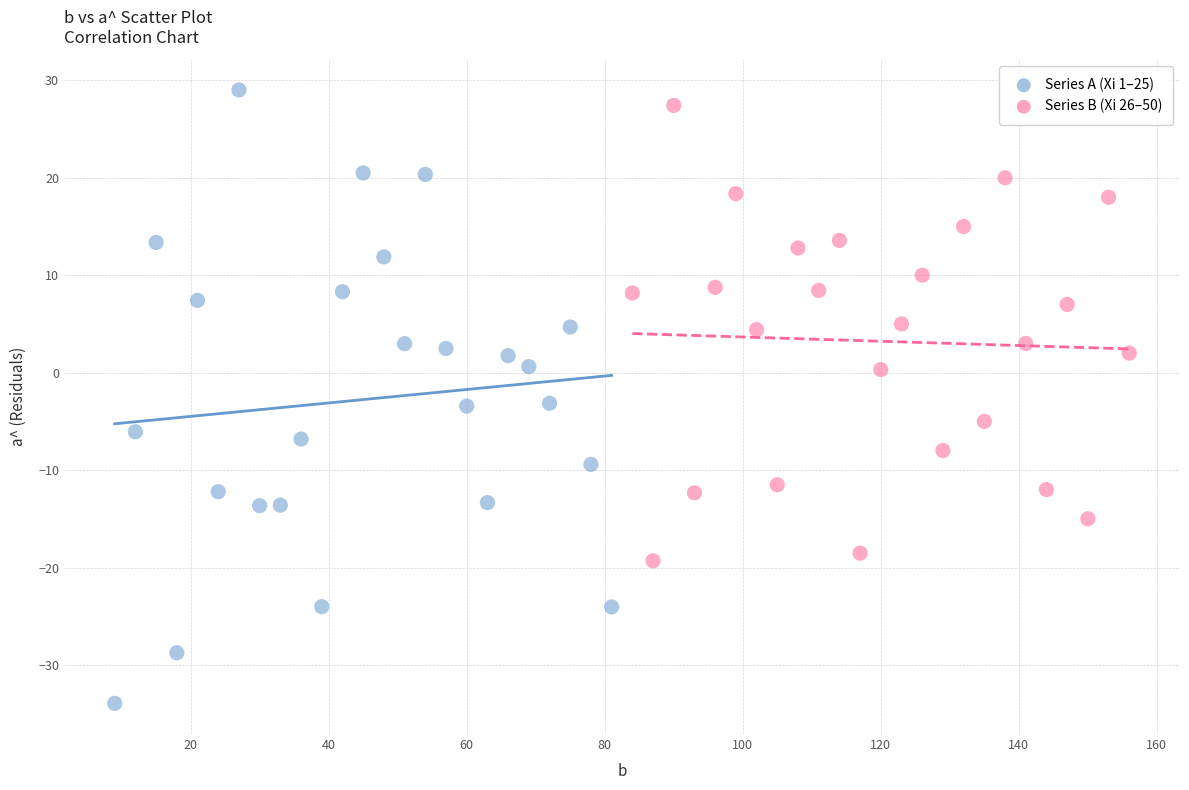

Which series contains the highest Y value?

Series A (Xi 1–25)